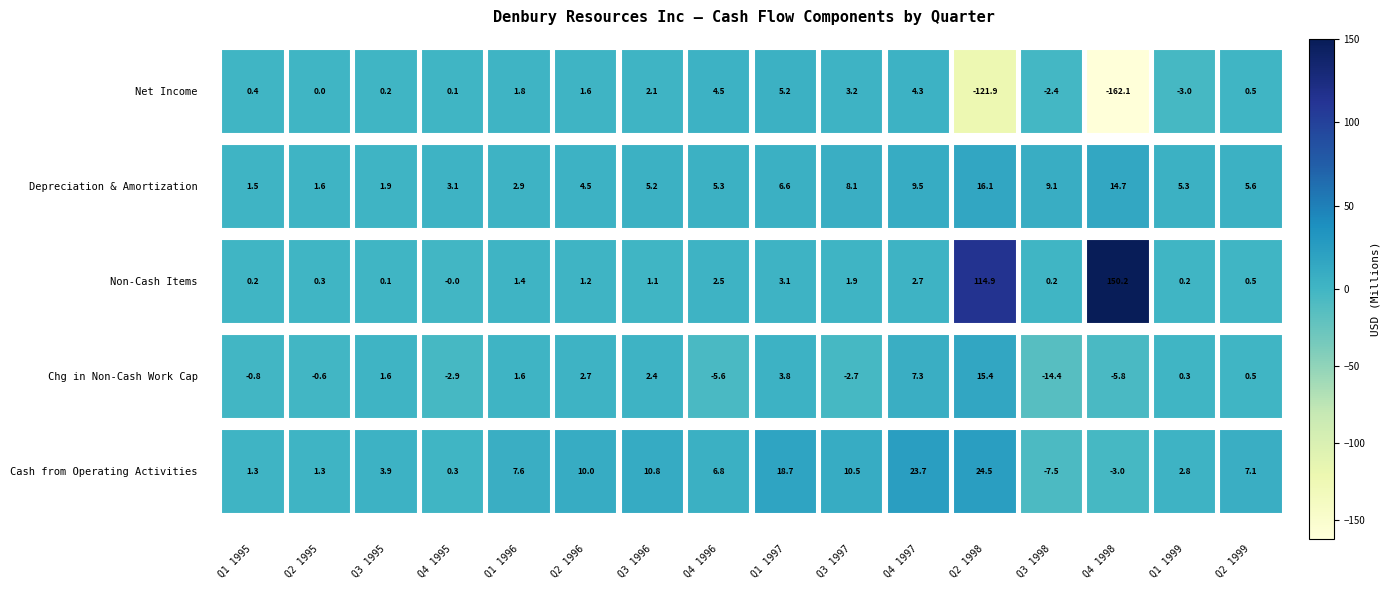

Is it true that Net Income equals 0.3 at Q1 1995?

False